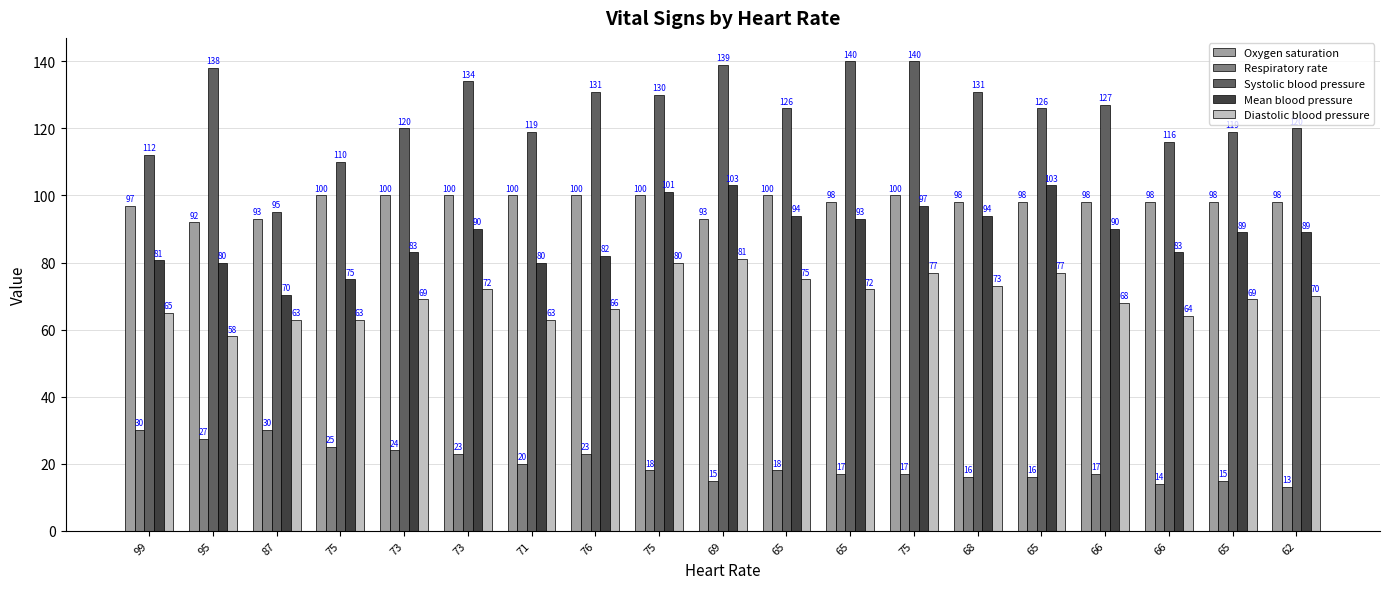

Is the value of Oxygen saturation at 75 greater than the value of Diastolic blood pressure at 66?

Yes